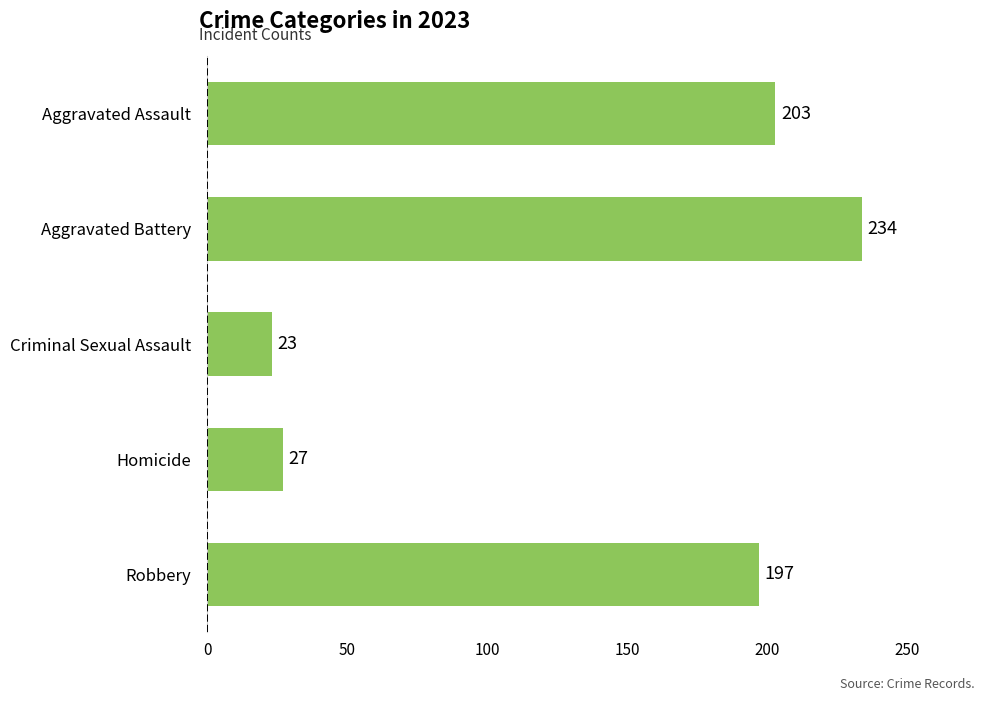

At which label is the value closest to 128?

Robbery